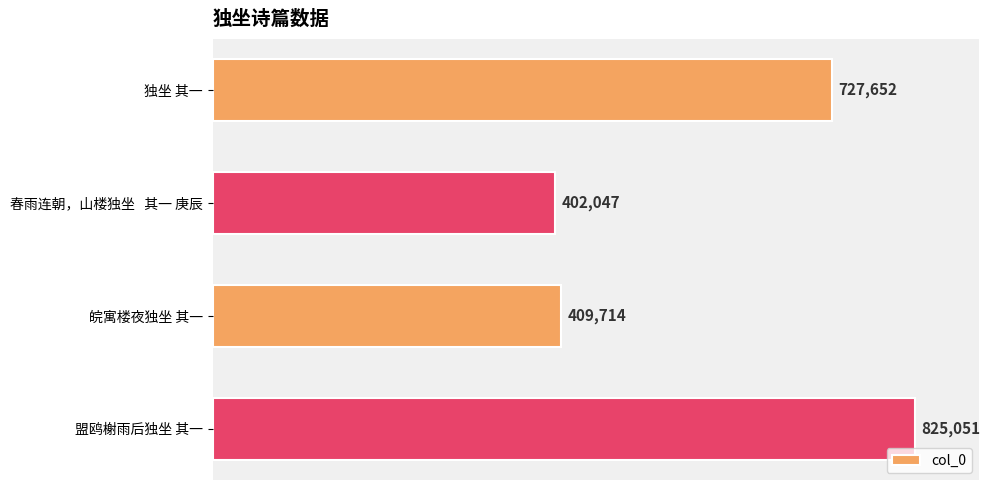

Are the bars grouped side by side (vs. stacked)?

No